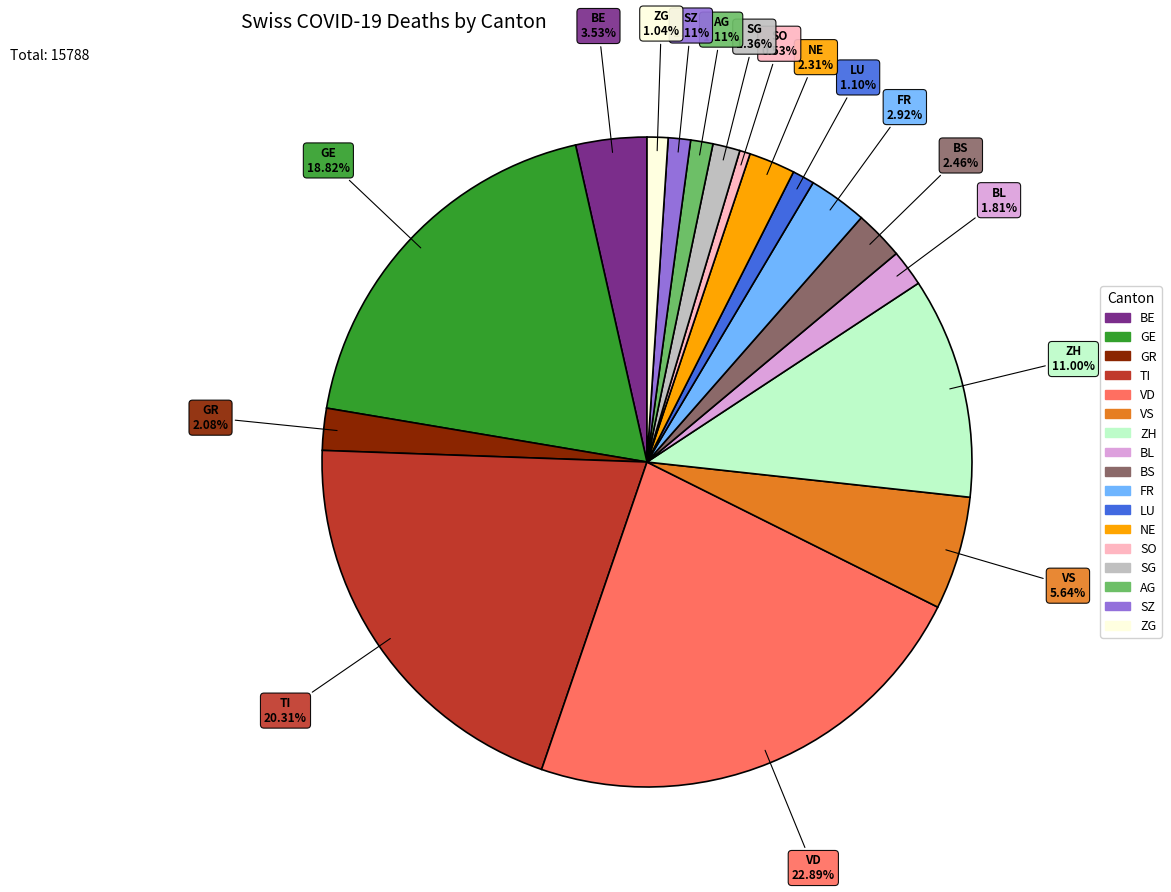

Does BL represent more than half of the total?

No